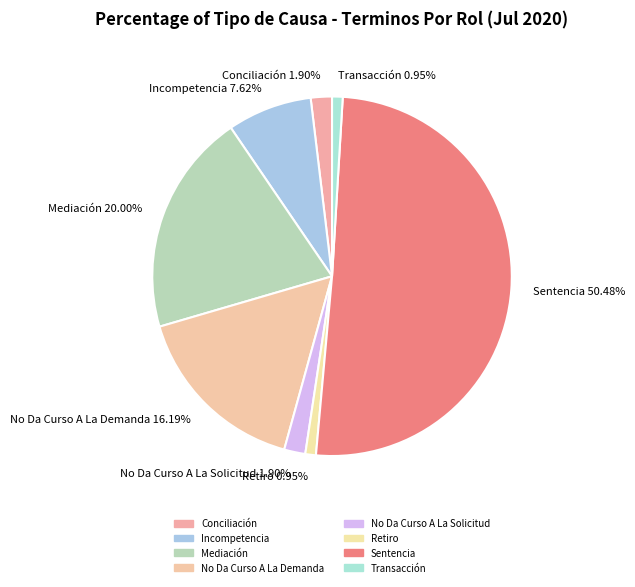

To the nearest percent, what portion does No Da Curso A La Solicitud represent?

2%